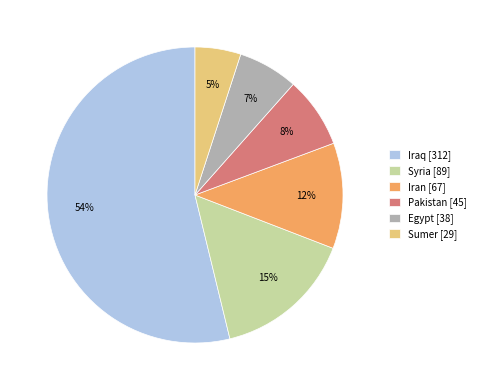

What percentage is the Sumer slice, to the nearest percent?

5%